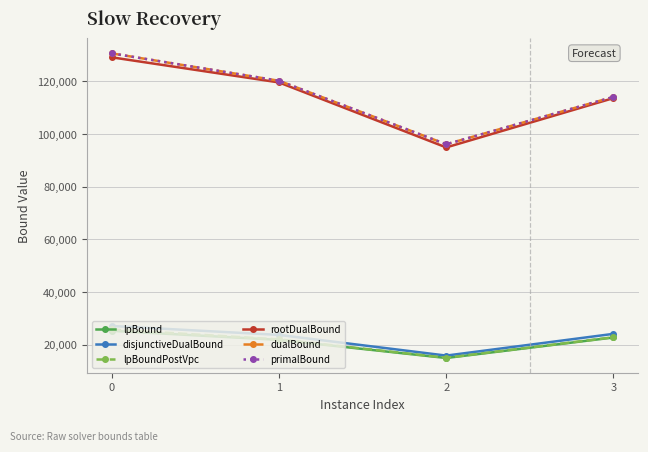

What is the average value of the dualBound series?

115231.2